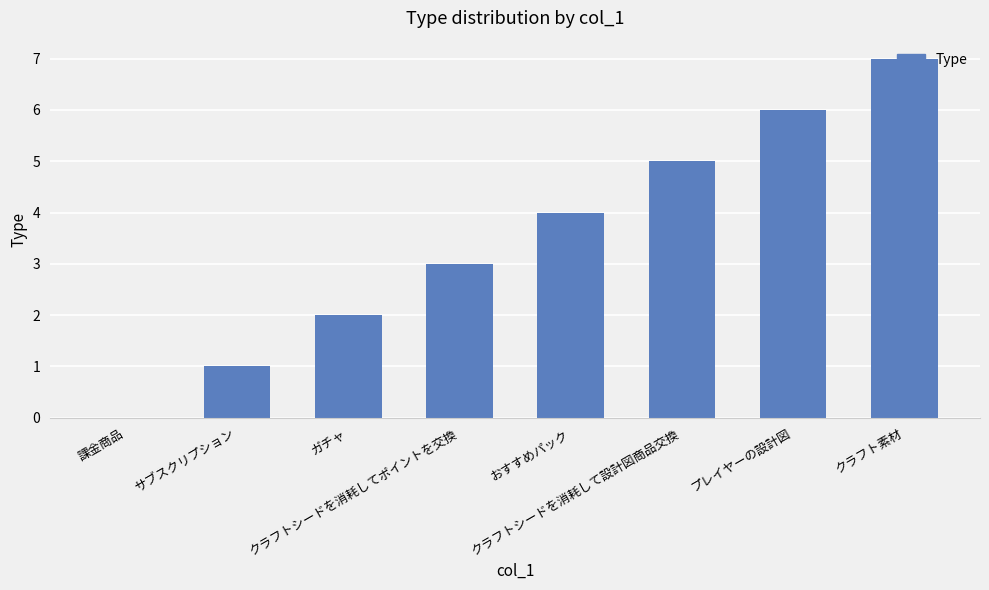

What is the ratio of the value at クラフトシードを消耗して設計図商品交換 to the value at クラフトシードを消耗してポイントを交換?

1.7